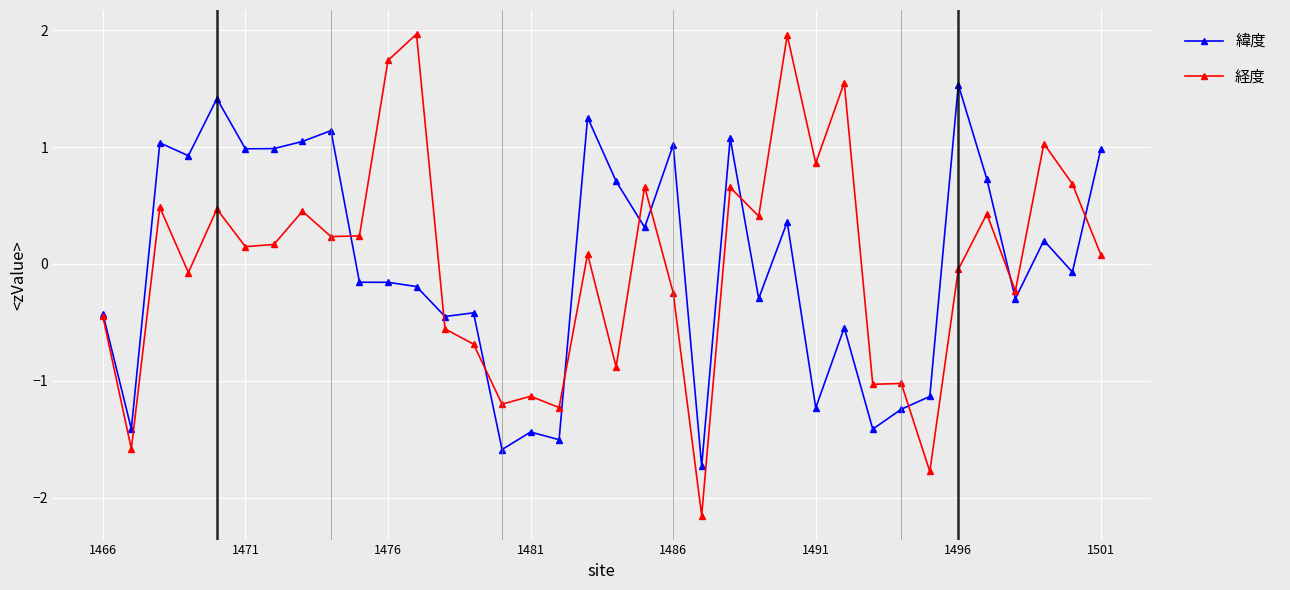

What is the highest value of the 経度 series?

2.0